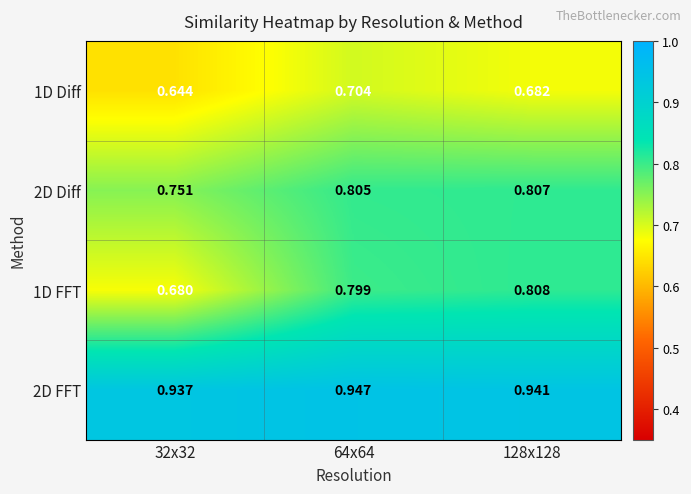

How many distinct data groups are displayed?

4